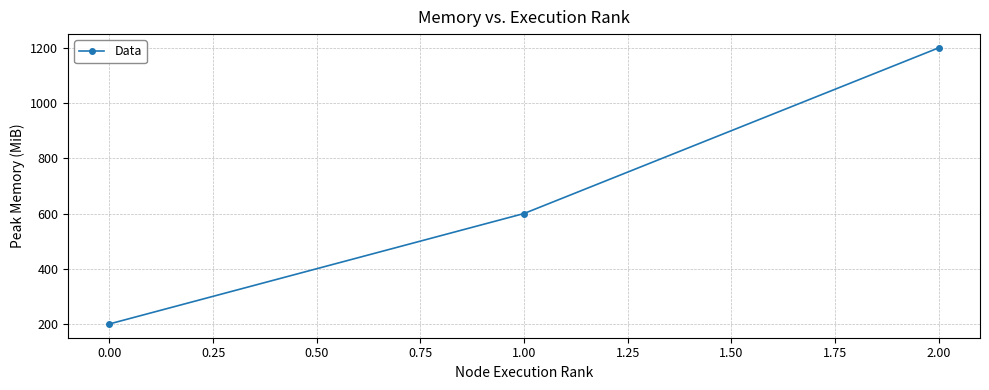

How many series are shown in this chart?

1